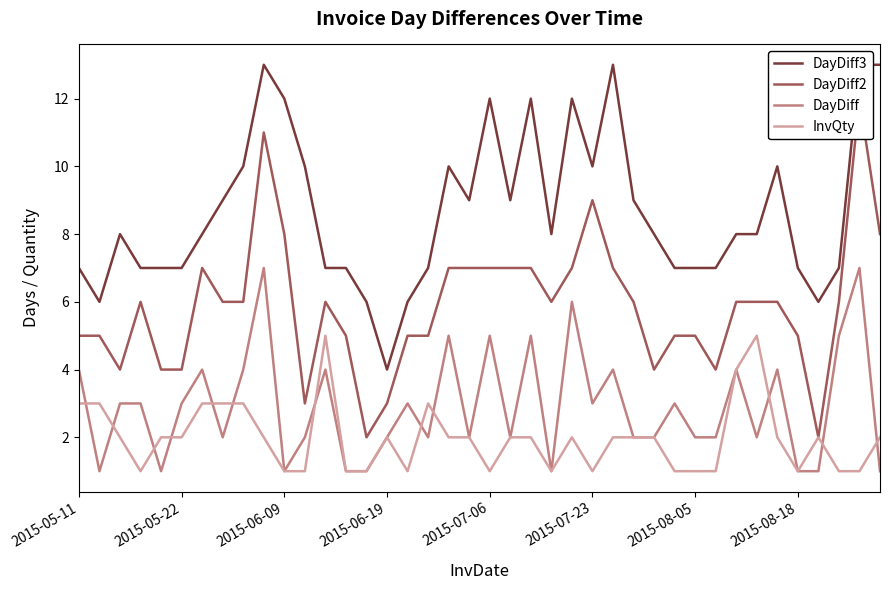

Rank the series at 13 from lowest to highest value.

DayDiff, InvQty, DayDiff2, DayDiff3